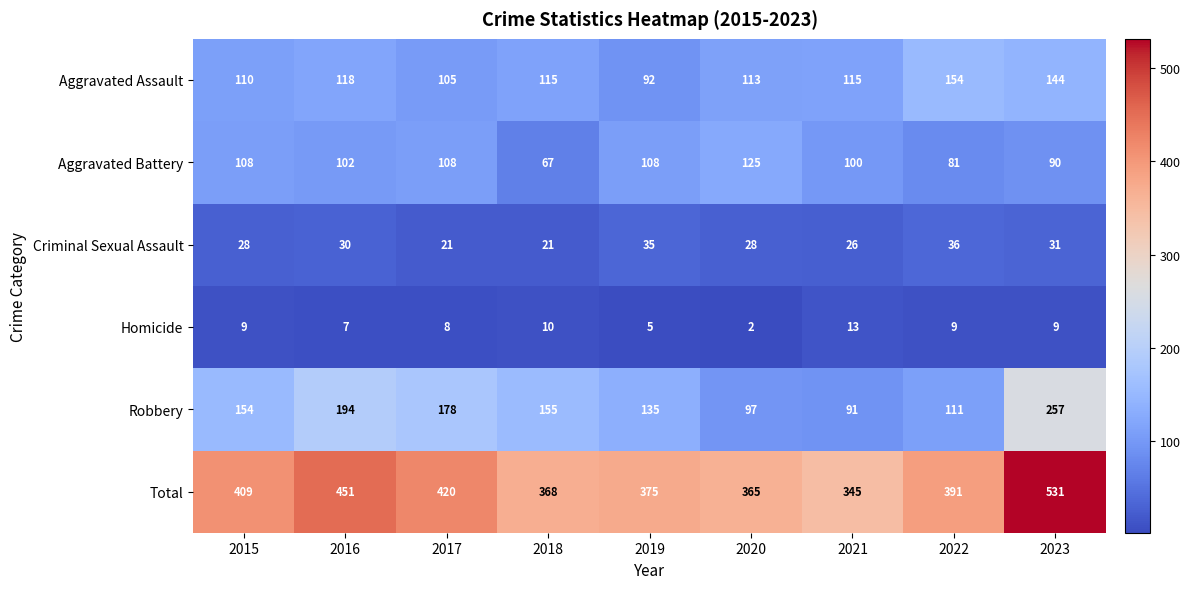

How many distinct data groups are displayed?

6